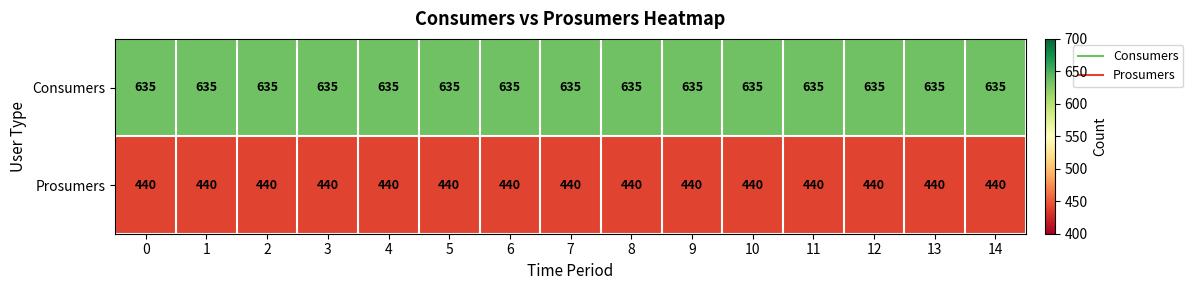

Read the Prosumers value at 11.

440